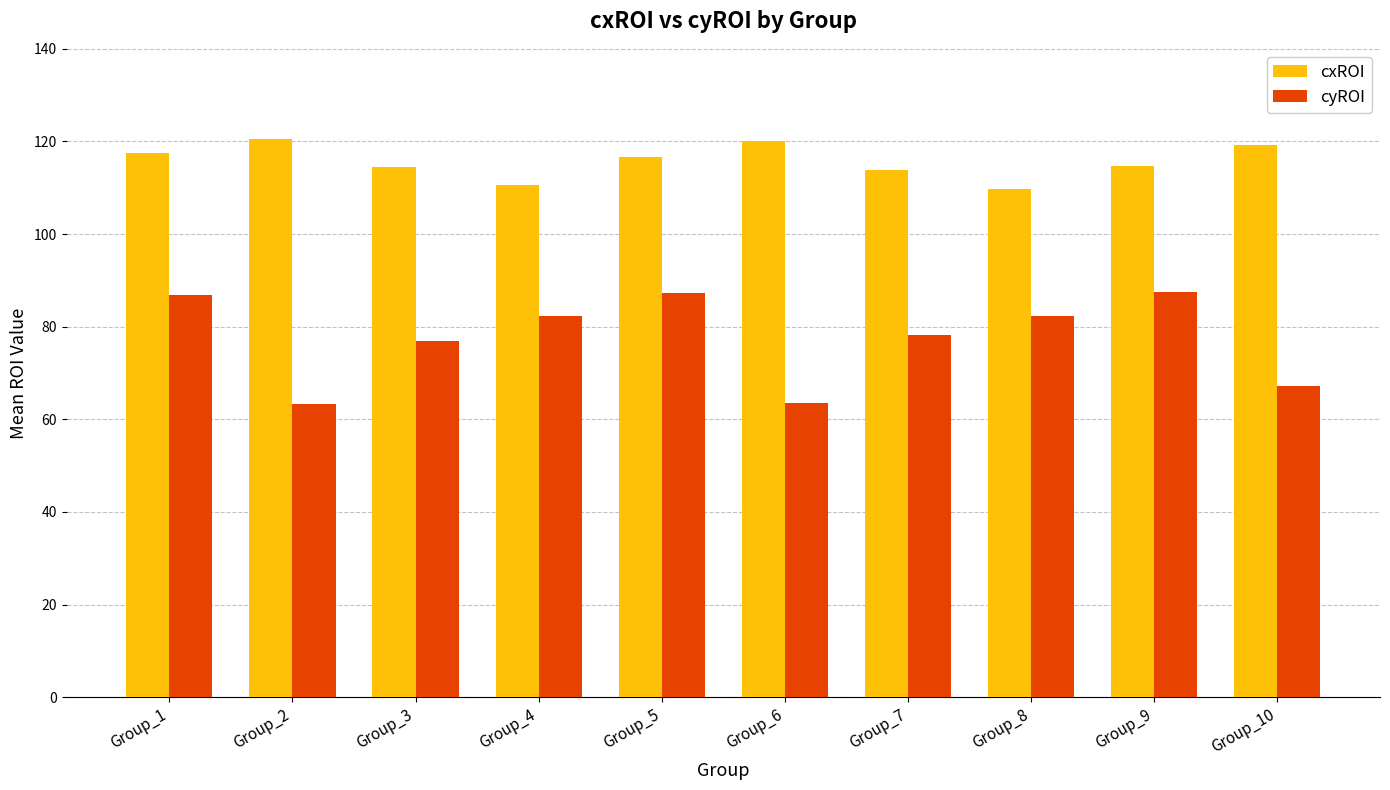

Which series has the largest total across all categories?

cxROI